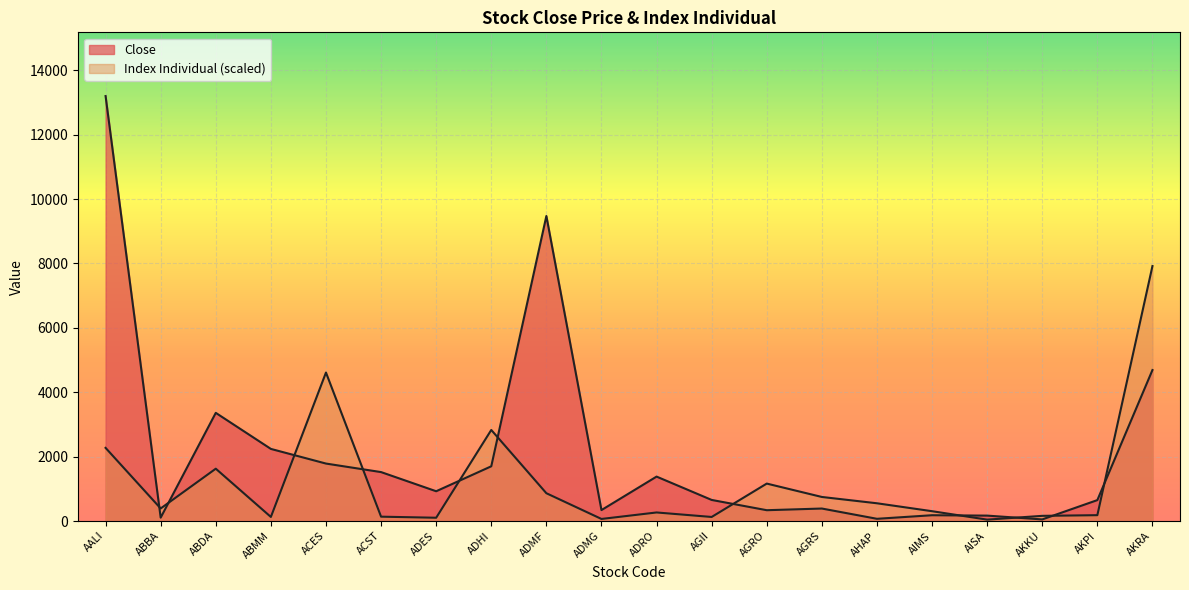

Which series ends up on top after the final intersection of Index Individual and Close?

Index Individual